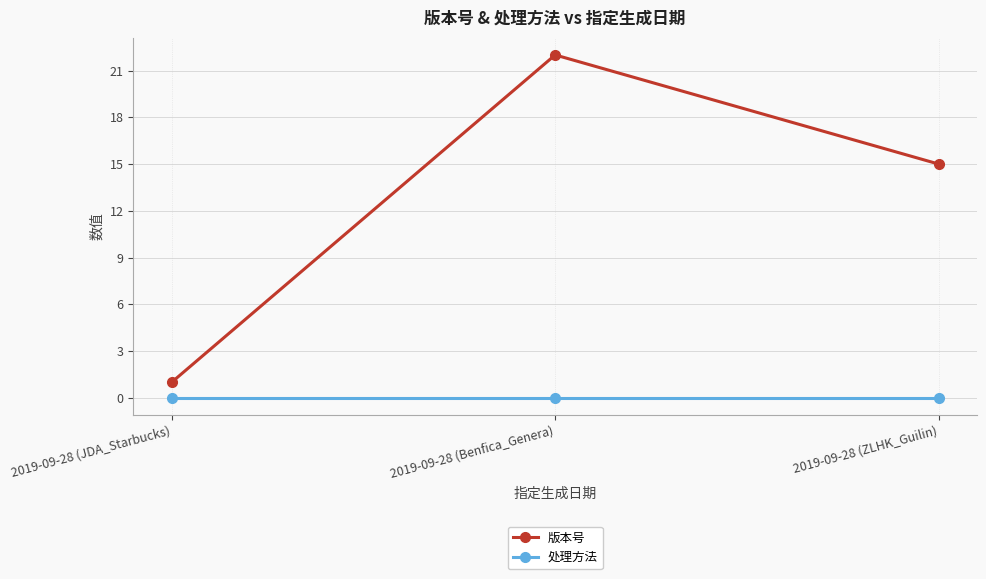

How many lines are shown in the chart?

2